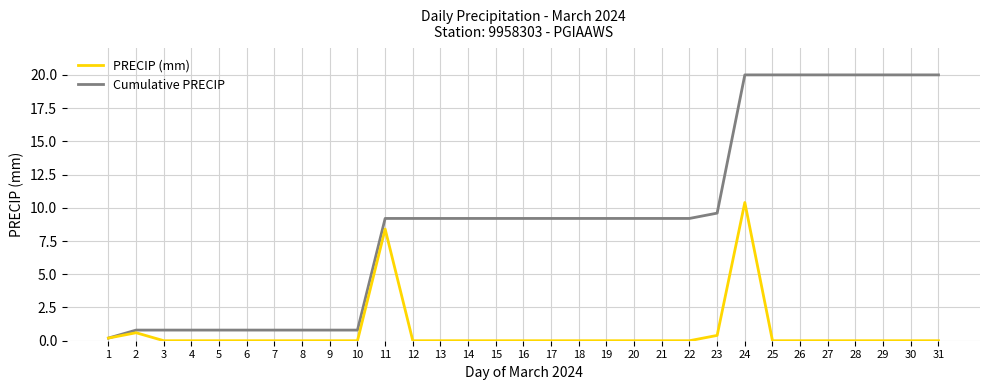

Rank the series by their average value, from lowest to highest.

PRECIP (mm), Cumulative PRECIP